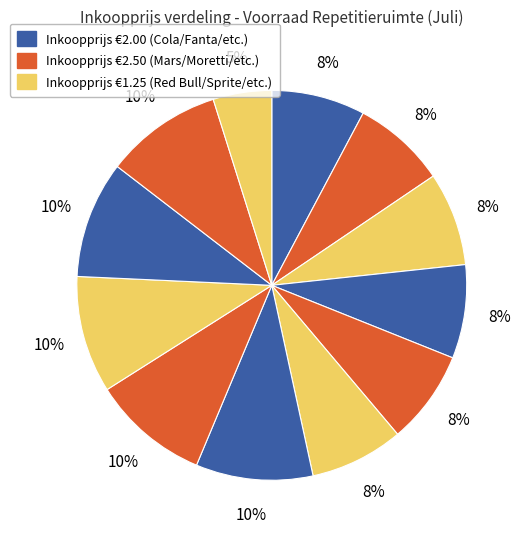

Which slice is the smallest?

Red Bull